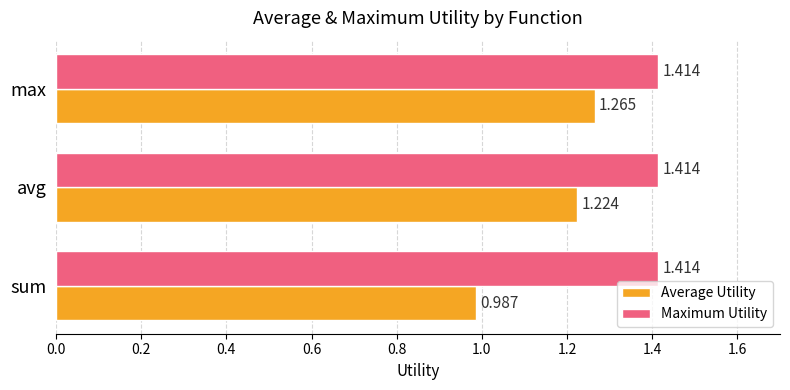

Rank the series at max from lowest to highest value.

Average Utility, Maximum Utility